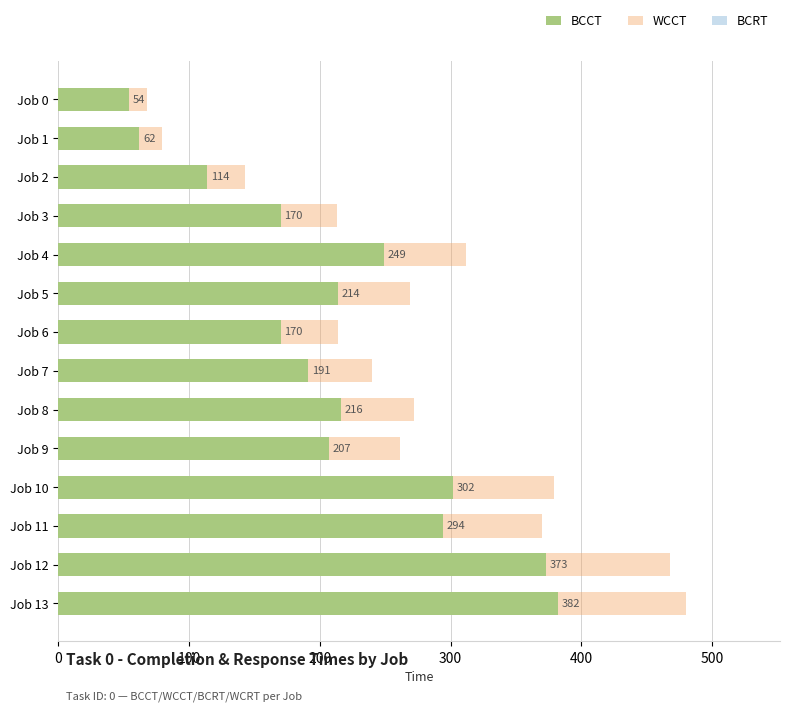

Is the value of WCCT at Job 4 greater than the value of BCCT at Job 4?

Yes